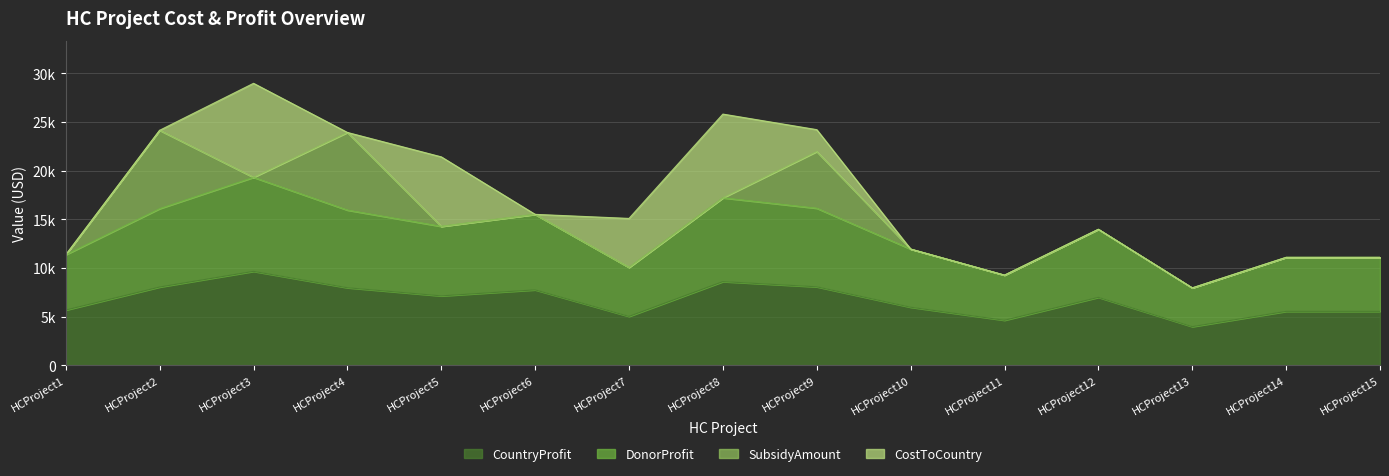

The value of DonorProfit at HCProject15 is 5782. True or false?

False